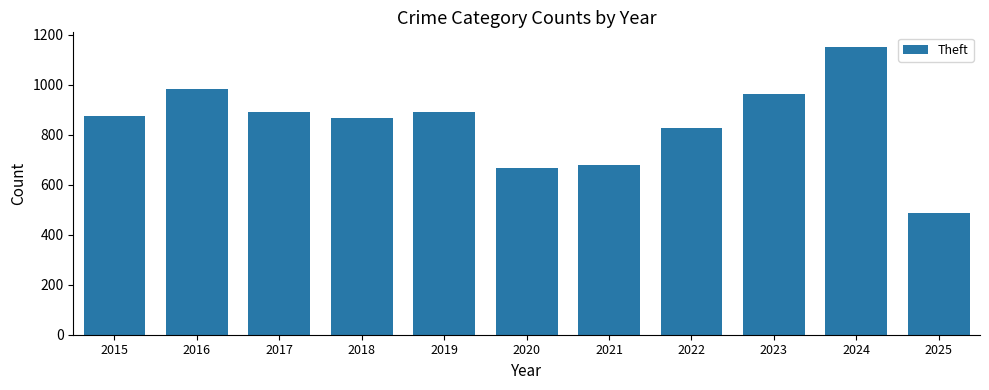

Is it true that the value at 2022 is 827?

True